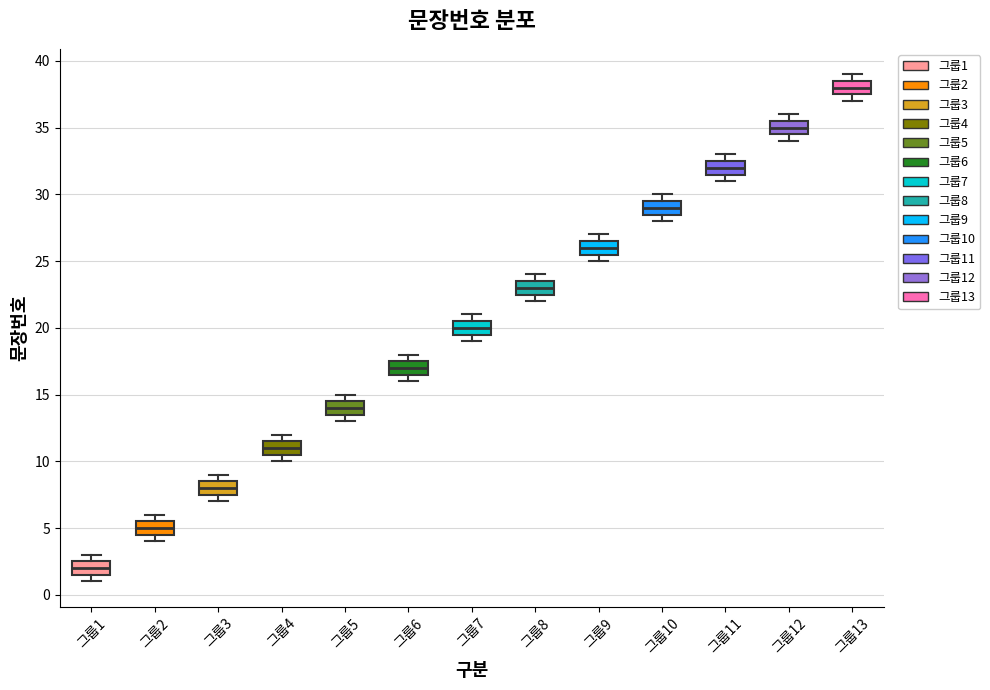

Reading left to right, read every box against the y-axis: the position of its median line, the range the box covers, and the ends of its whiskers. The values are not printed on the chart, so give them approximately, as read against the axis.

그룹1: median 2.0, box 1.5 to 2.5, whiskers 1.0 to 3.0
그룹2: median 5.0, box 4.5 to 5.5, whiskers 4.0 to 6.0
그룹3: median 8.0, box 7.5 to 8.5, whiskers 7.0 to 9.0
그룹4: median 11.0, box 10.5 to 11.5, whiskers 10.0 to 12.0
그룹5: median 14.0, box 13.5 to 14.5, whiskers 13.0 to 15.0
그룹6: median 17.0, box 16.5 to 17.5, whiskers 16.0 to 18.0
그룹7: median 20.0, box 19.5 to 20.5, whiskers 19.0 to 21.0
그룹8: median 23.0, box 22.5 to 23.5, whiskers 22.0 to 24.0
그룹9: median 26.0, box 25.5 to 26.5, whiskers 25.0 to 27.0
그룹10: median 29.0, box 28.5 to 29.5, whiskers 28.0 to 30.0
그룹11: median 32.0, box 31.5 to 32.5, whiskers 31.0 to 33.0
그룹12: median 35.0, box 34.5 to 35.5, whiskers 34.0 to 36.0
그룹13: median 38.0, box 37.5 to 38.5, whiskers 37.0 to 39.0